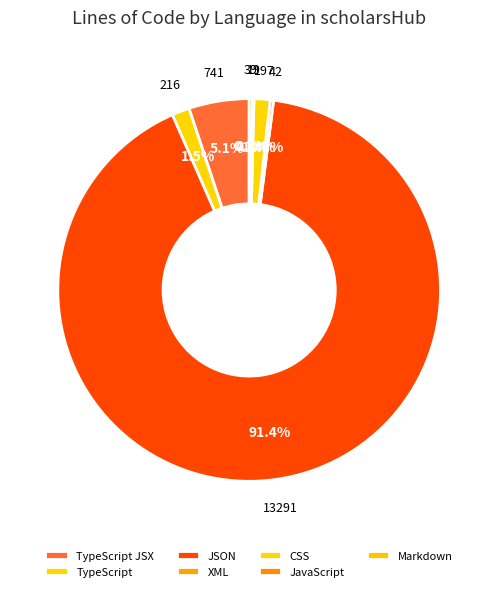

Which slice is the largest?

JSON